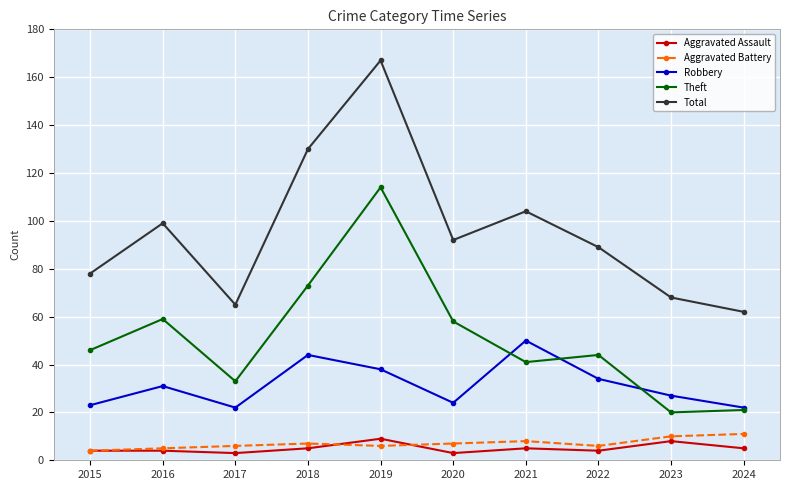

Which category has the highest value across all series?

2019